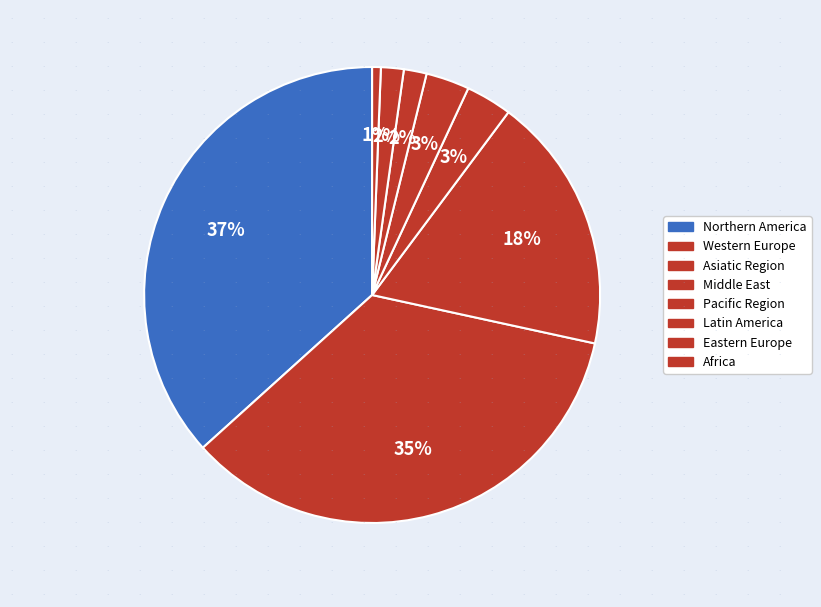

How many segments does this pie chart have?

8